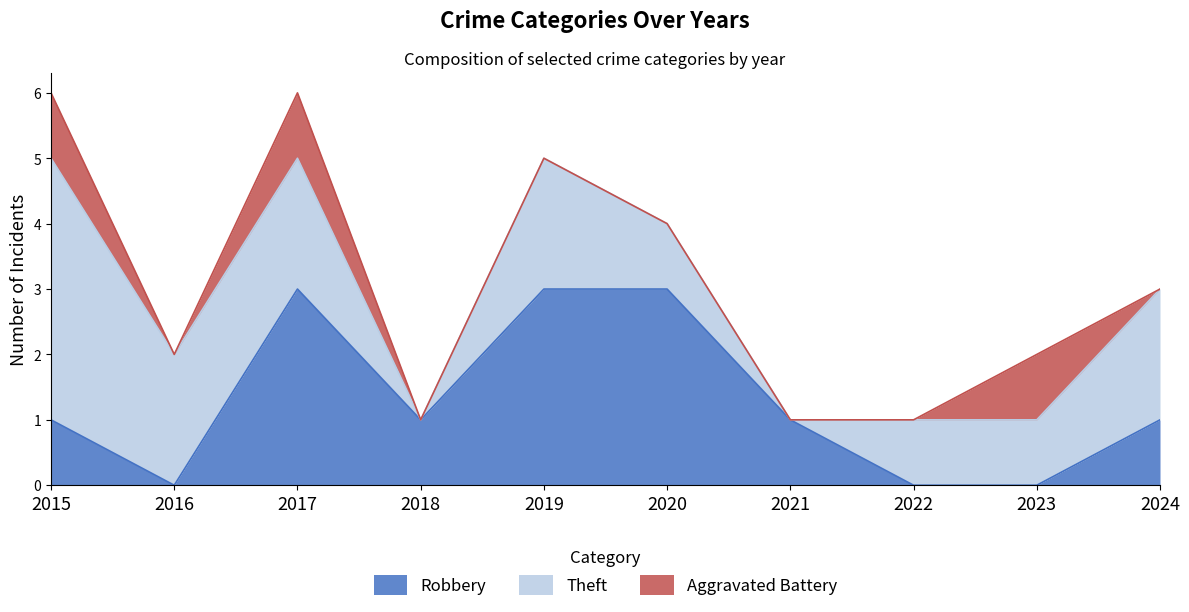

Does the chart have visible grid lines?

No